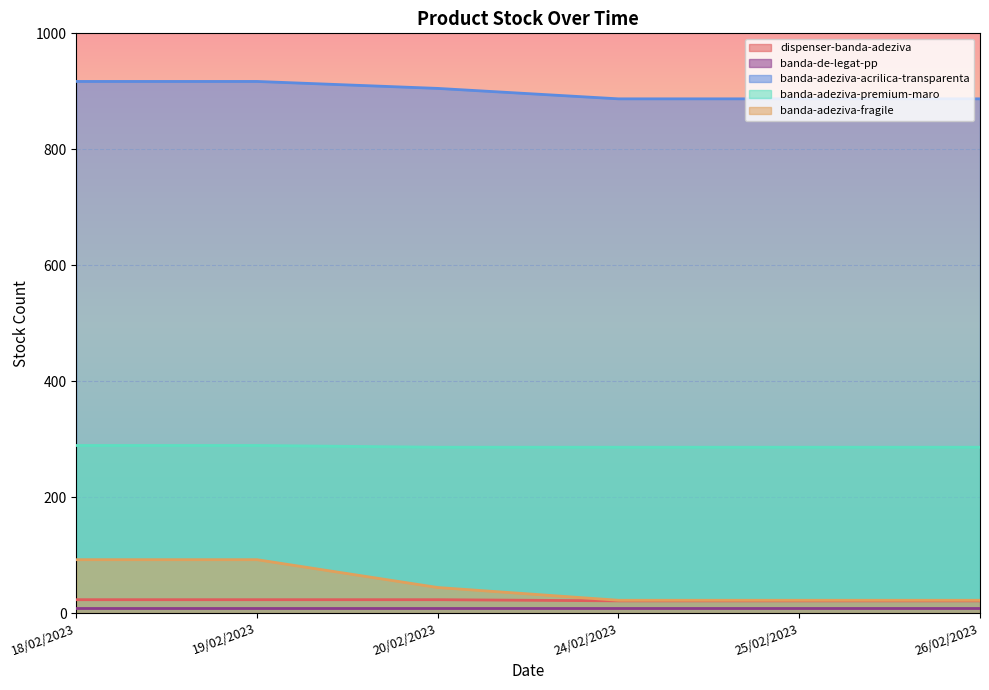

The value of banda-adeziva-acrilica-transparenta at 24/02/2023 is 283. True or false?

False